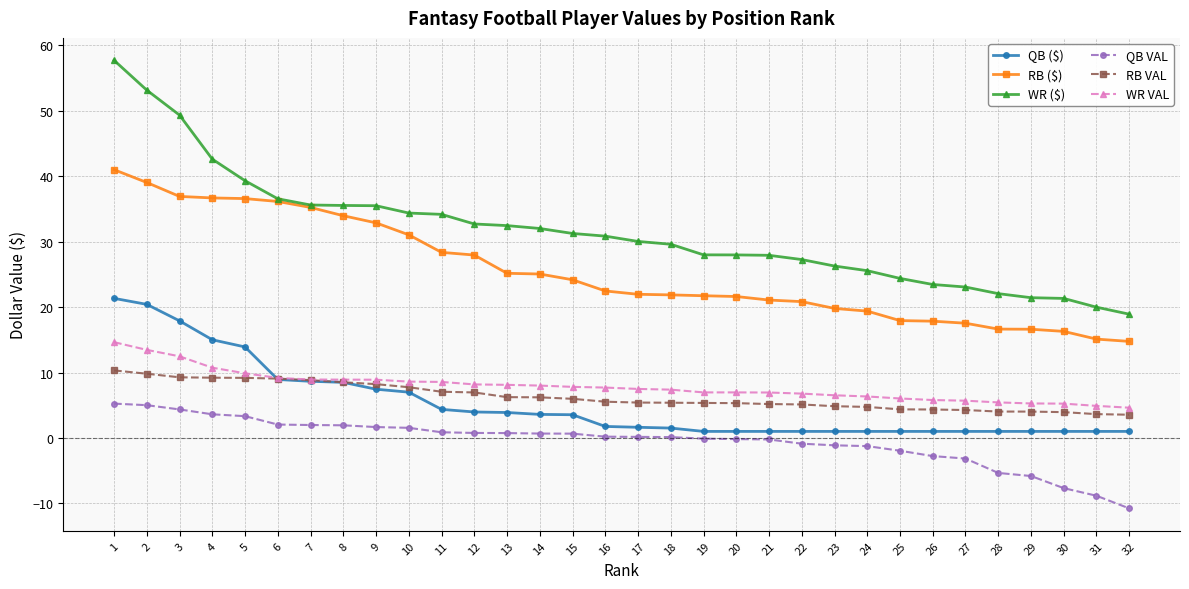

What is the sum of the QB VAL values at 23 and 8?

0.8